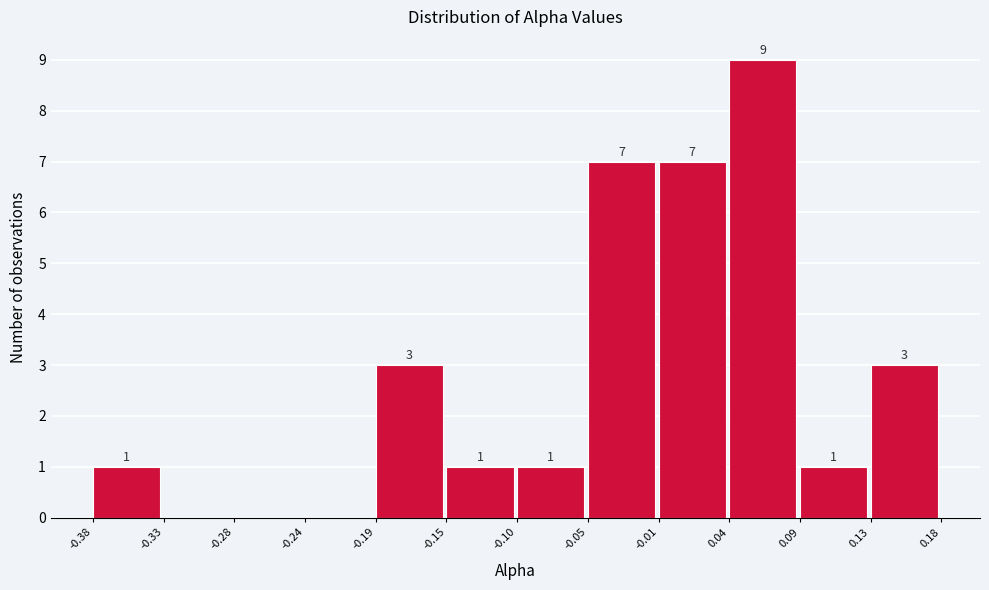

Over which range of the x-axis is the bar tallest?

0.04 to 0.09